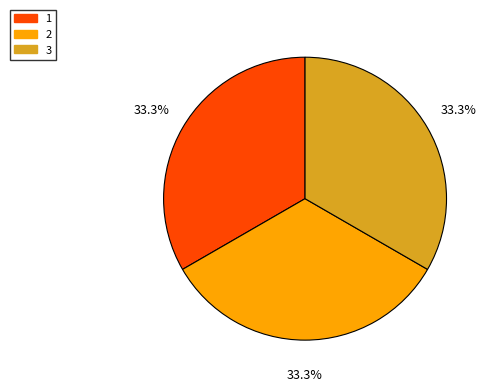

To the nearest percent, what is the combined percentage of 1 and 3?

67%